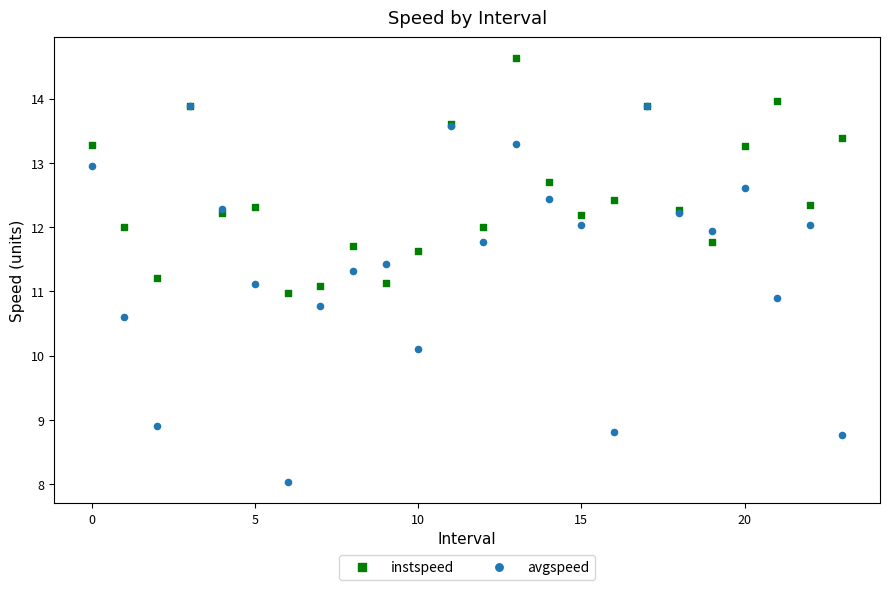

Which series reaches the minimum Y coordinate?

avgspeed